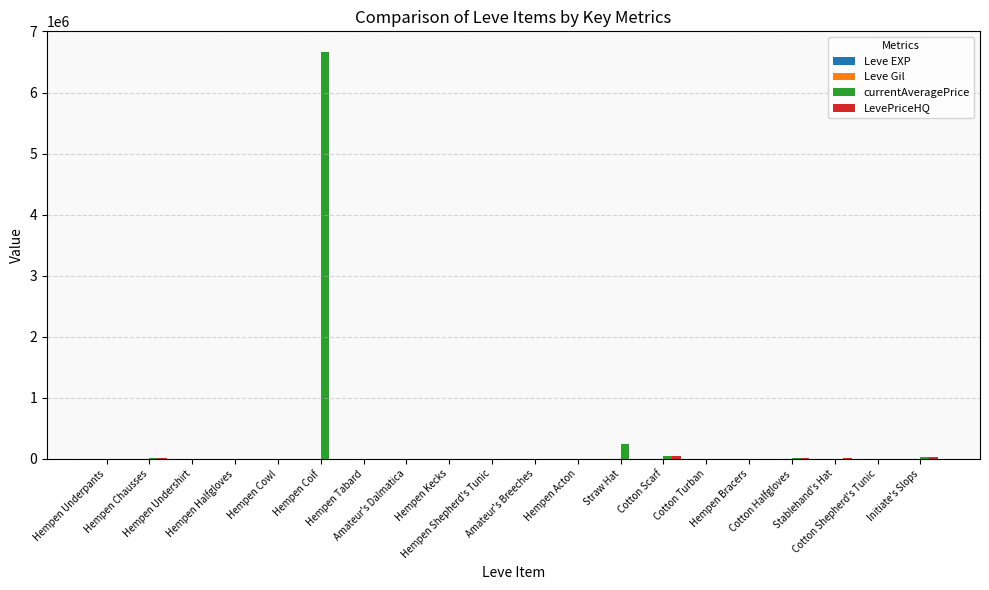

Which series has the largest total across all categories?

currentAveragePrice